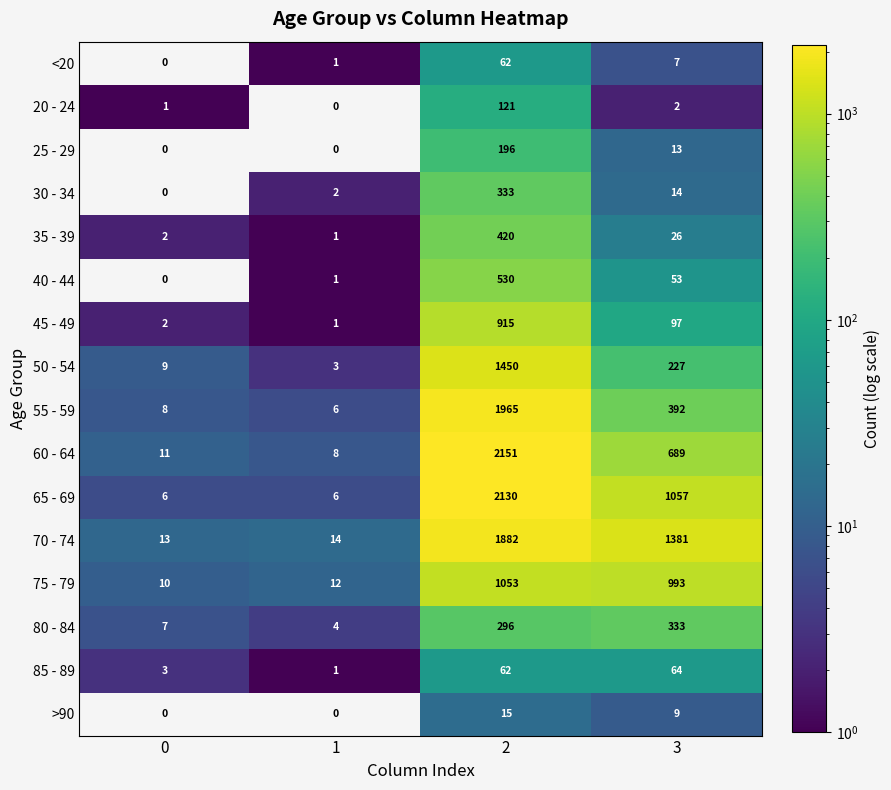

Is the value of <20 at 1 greater than the value of 55 - 59 at 1?

No